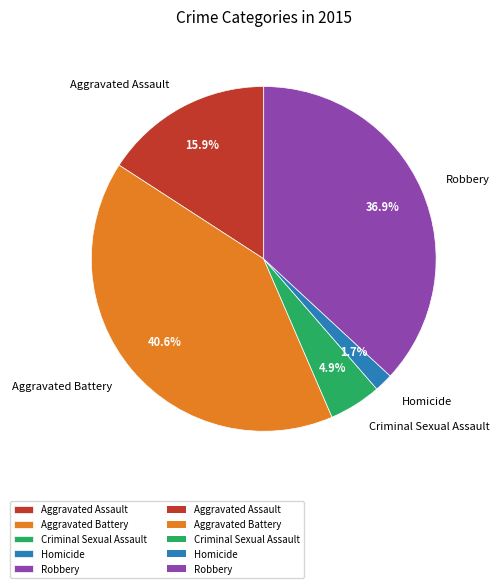

How much of the chart is everything except Criminal Sexual Assault?

95.1%